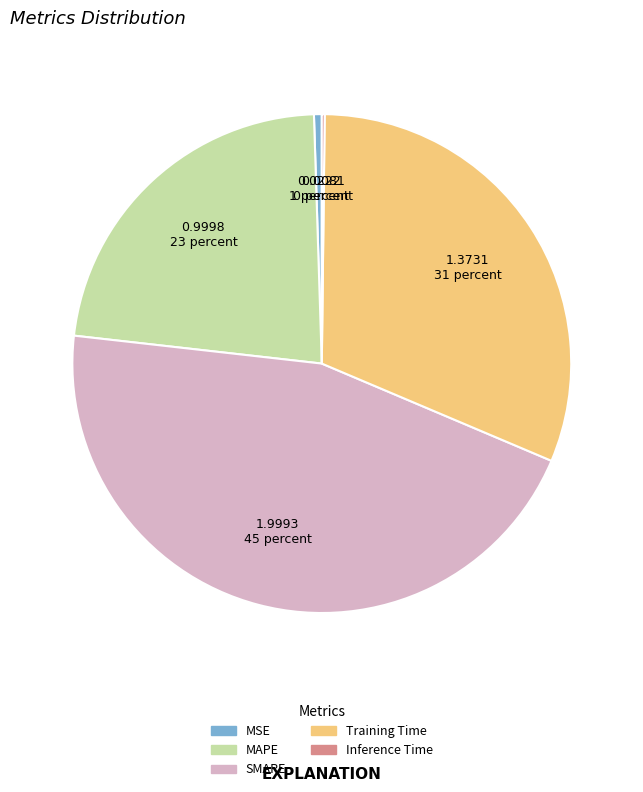

True or false: MAPE accounts for 23% of the total.

True